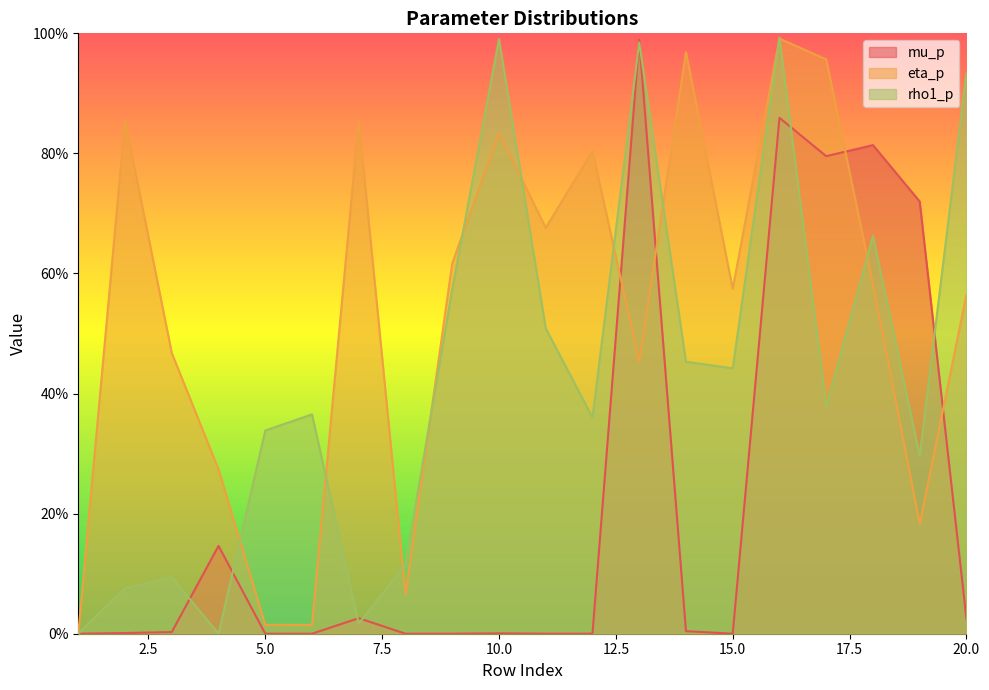

At which label does rho1_p reach its peak?

16